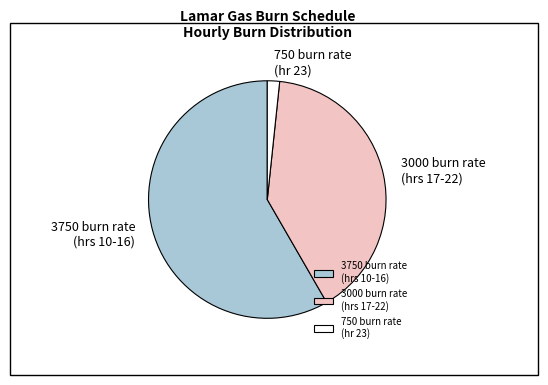

Is it true that 3000 burn rate (hrs 17-22) is 40% of the pie?

True